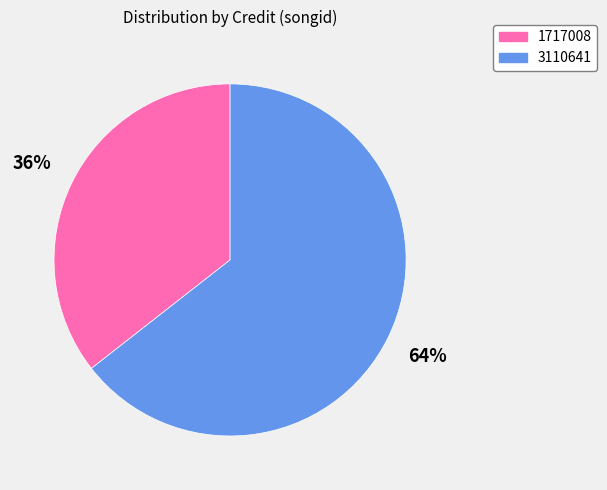

Count the number of slices in the pie.

2